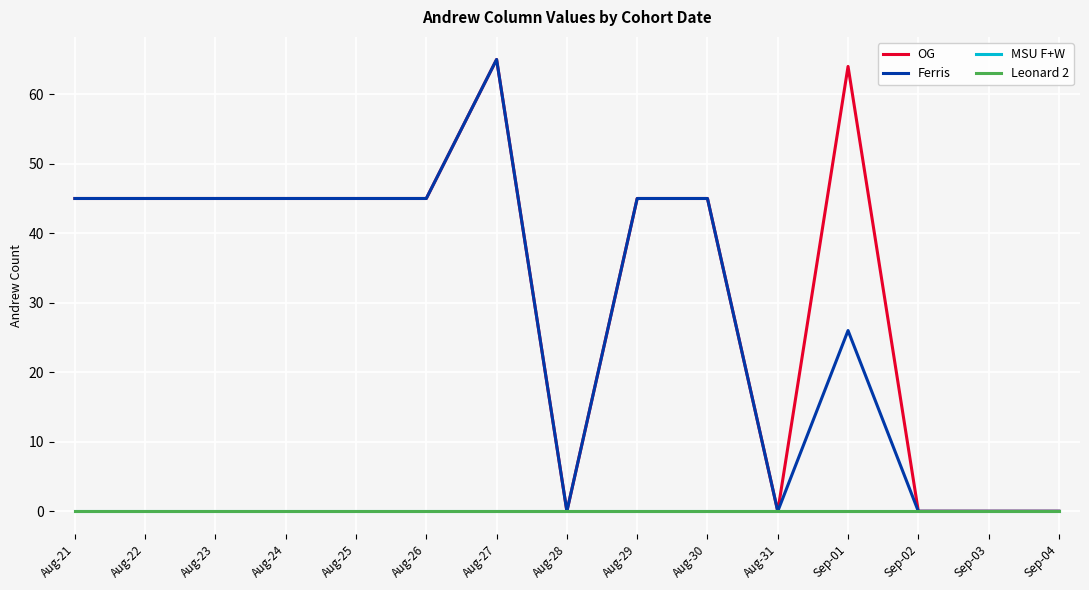

Reading left to right, transcribe all the data shown in this chart.

OG: Aug-21=45	Aug-22=45	Aug-23=45	Aug-24=45	Aug-25=45	Aug-26=45	Aug-27=65	Aug-28=0	Aug-29=45	Aug-30=45	Aug-31=0	Sep-01=64	Sep-02=0	Sep-03=0	Sep-04=0
Ferris: Aug-21=45	Aug-22=45	Aug-23=45	Aug-24=45	Aug-25=45	Aug-26=45	Aug-27=65	Aug-28=0	Aug-29=45	Aug-30=45	Aug-31=0	Sep-01=26	Sep-02=0	Sep-03=0	Sep-04=0
MSU F+W: Aug-21=0	Aug-22=0	Aug-23=0	Aug-24=0	Aug-25=0	Aug-26=0	Aug-27=0	Aug-28=0	Aug-29=0	Aug-30=0	Aug-31=0	Sep-01=0	Sep-02=0	Sep-03=0	Sep-04=0
Leonard 2: Aug-21=0	Aug-22=0	Aug-23=0	Aug-24=0	Aug-25=0	Aug-26=0	Aug-27=0	Aug-28=0	Aug-29=0	Aug-30=0	Aug-31=0	Sep-01=0	Sep-02=0	Sep-03=0	Sep-04=0